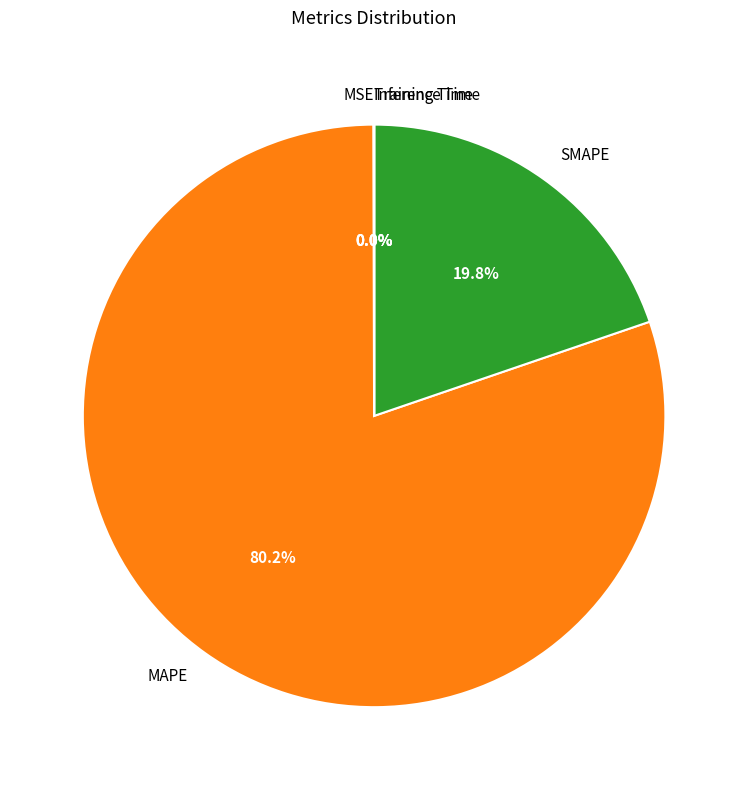

Combined, what portion of the pie is MAPE and SMAPE?

100.0%